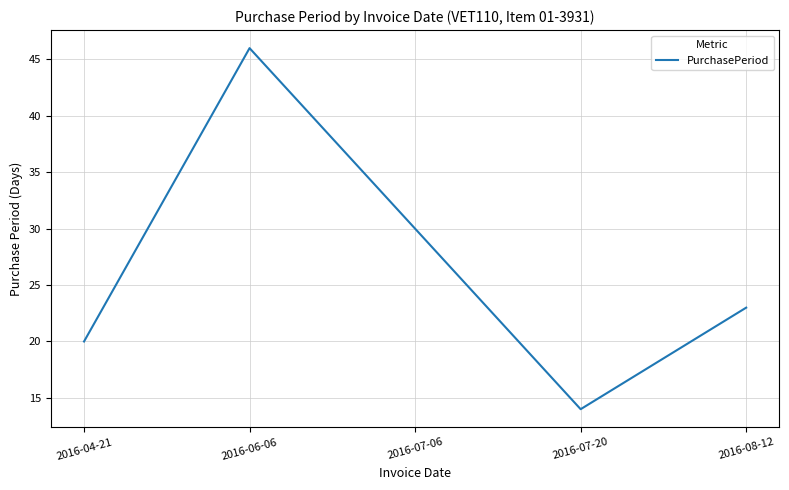

How many interior local valleys (lower than both neighbors) does the data have?

1